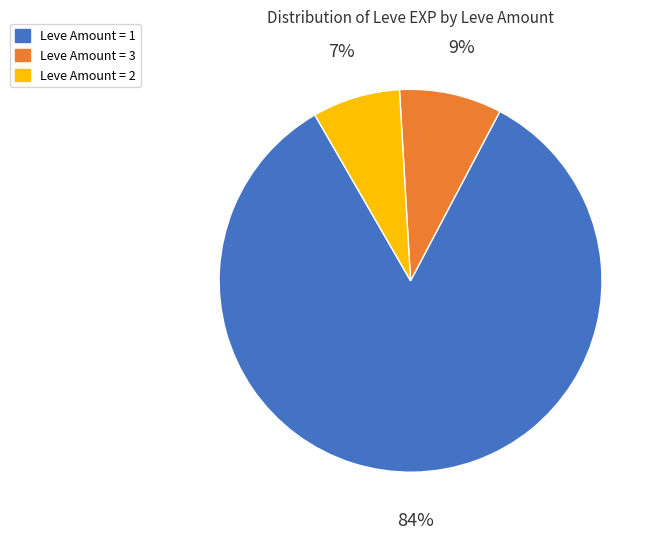

The Leve Amount = 2 slice represents 22% of the pie. True or false?

False